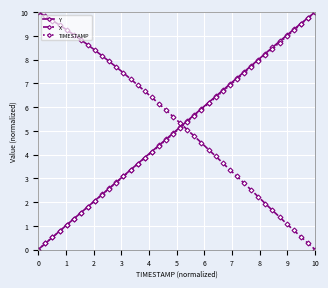

What is the value of the Y point at the 2nd from the left?

0.3